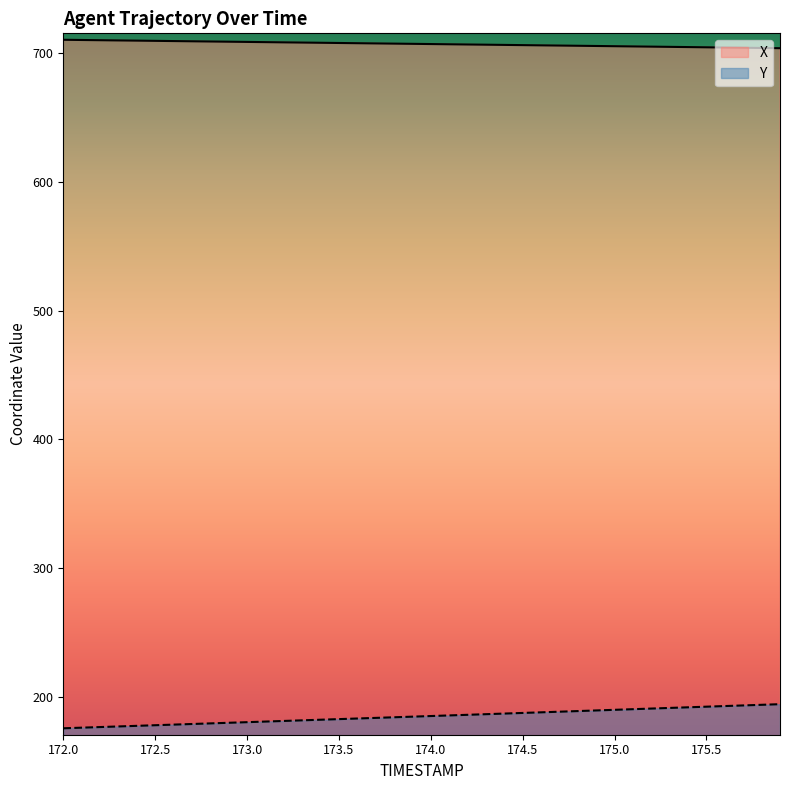

What position from the right is 172.6?

34